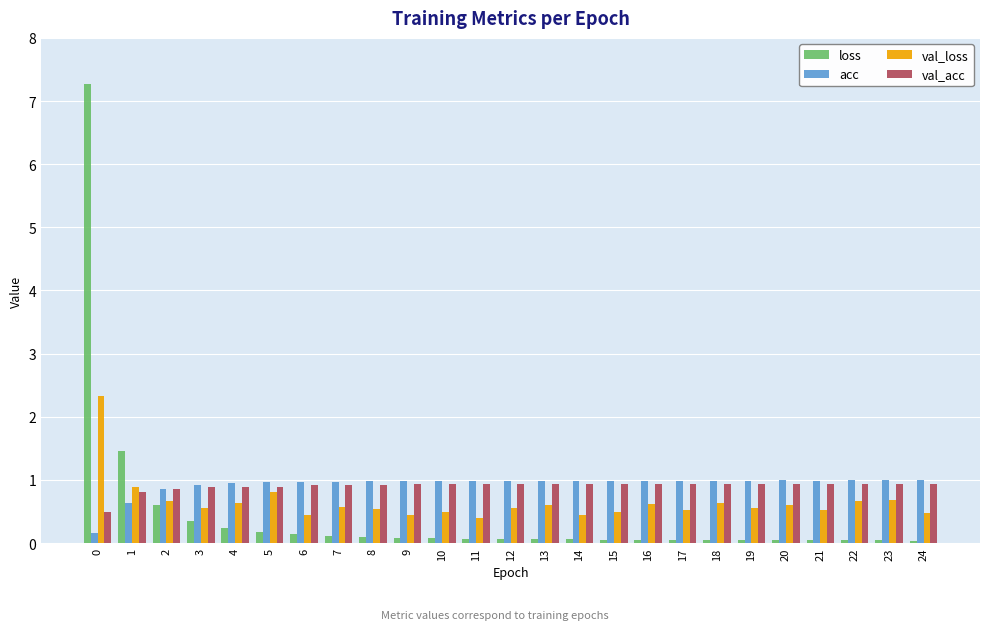

Is the value of loss at 23 greater than the value of acc at 5?

No